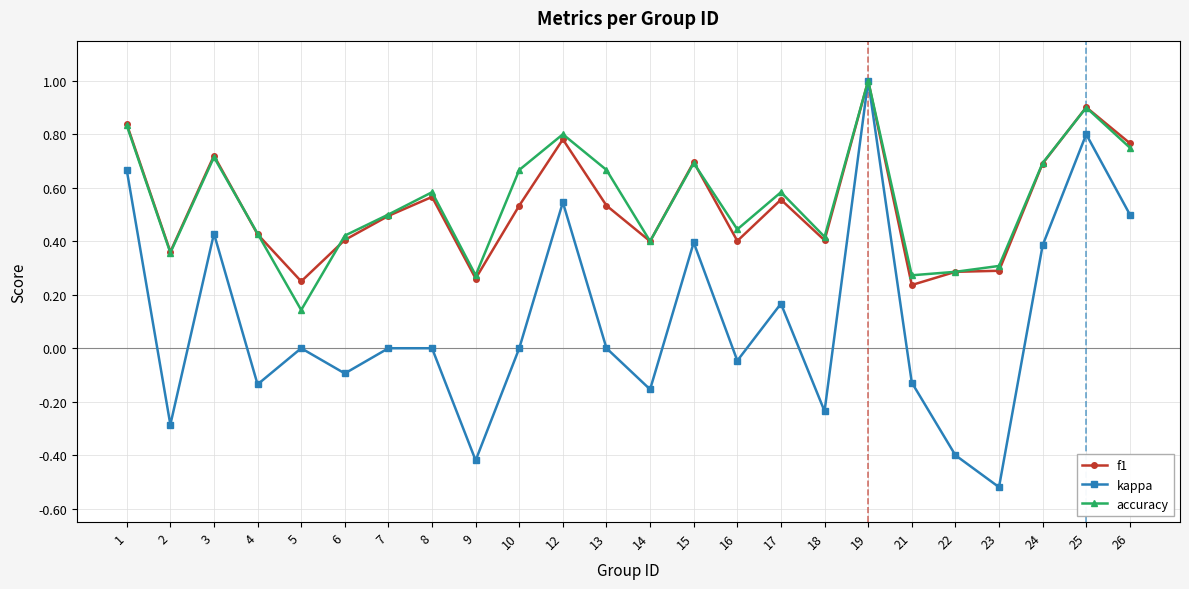

Count the number of data series in this chart.

3